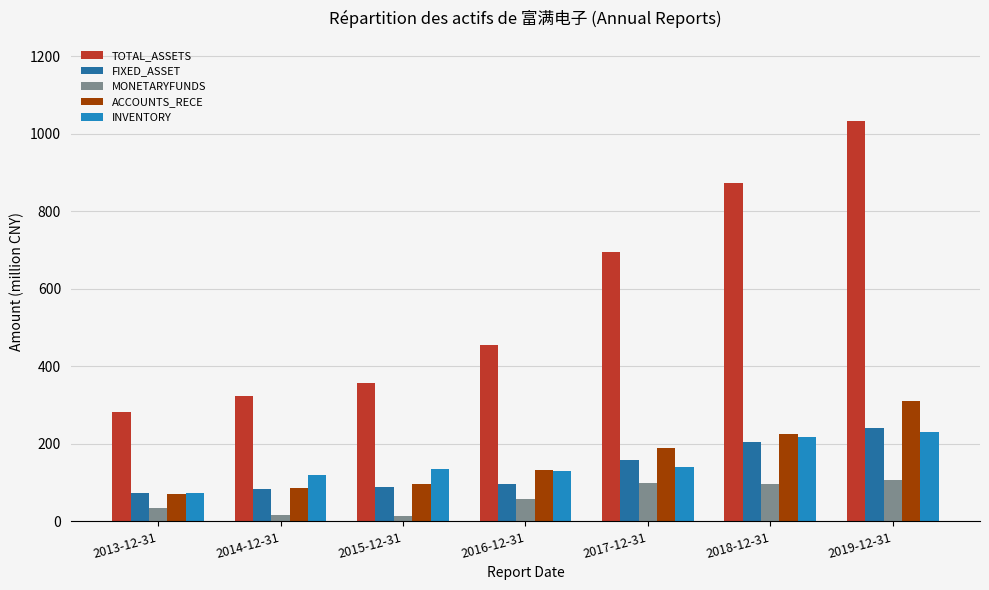

What is the highest value of the TOTAL_ASSETS series?

1033.8